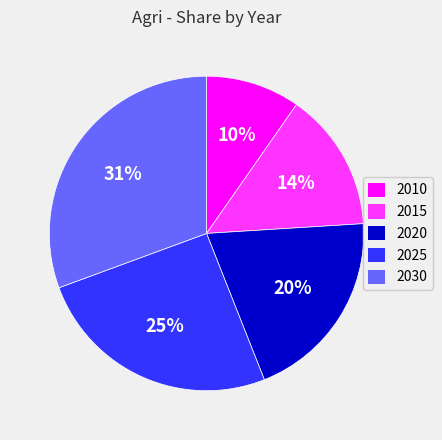

Which category has the smallest portion of the pie?

2010